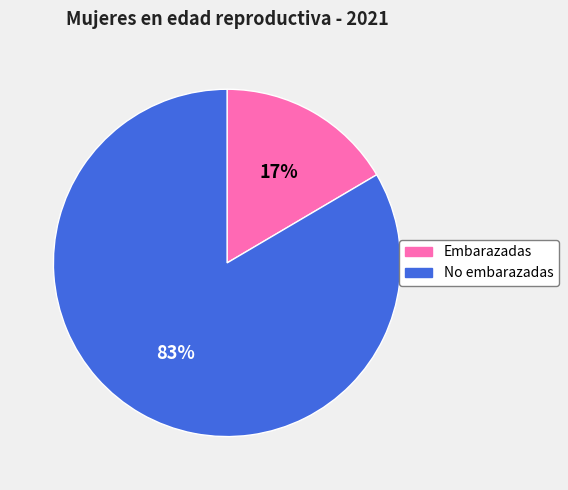

Rank the categories by value from lowest to highest.

Embarazadas, No embarazadas